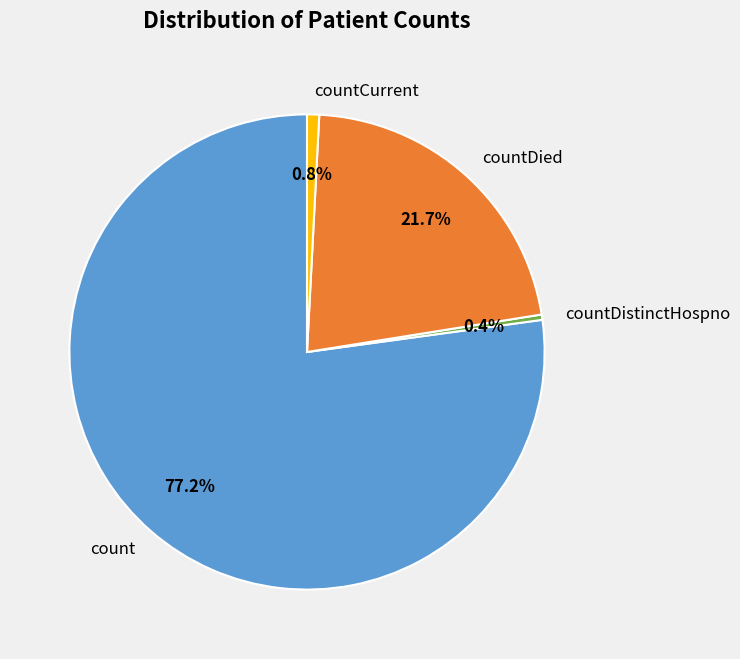

Is the sum of countDied and countCurrent greater than half?

No